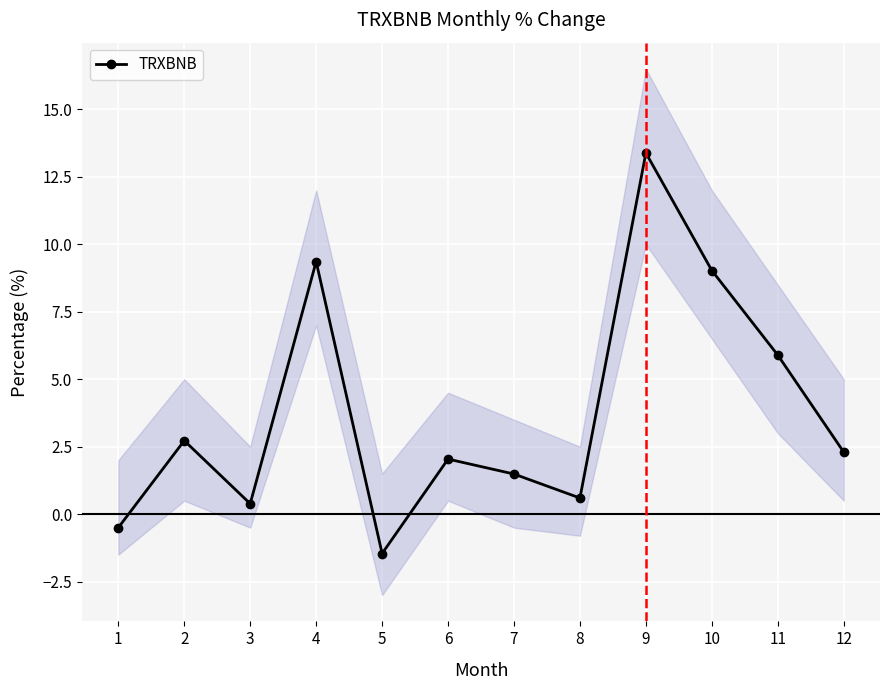

Which has a higher value, 4 or 9?

9